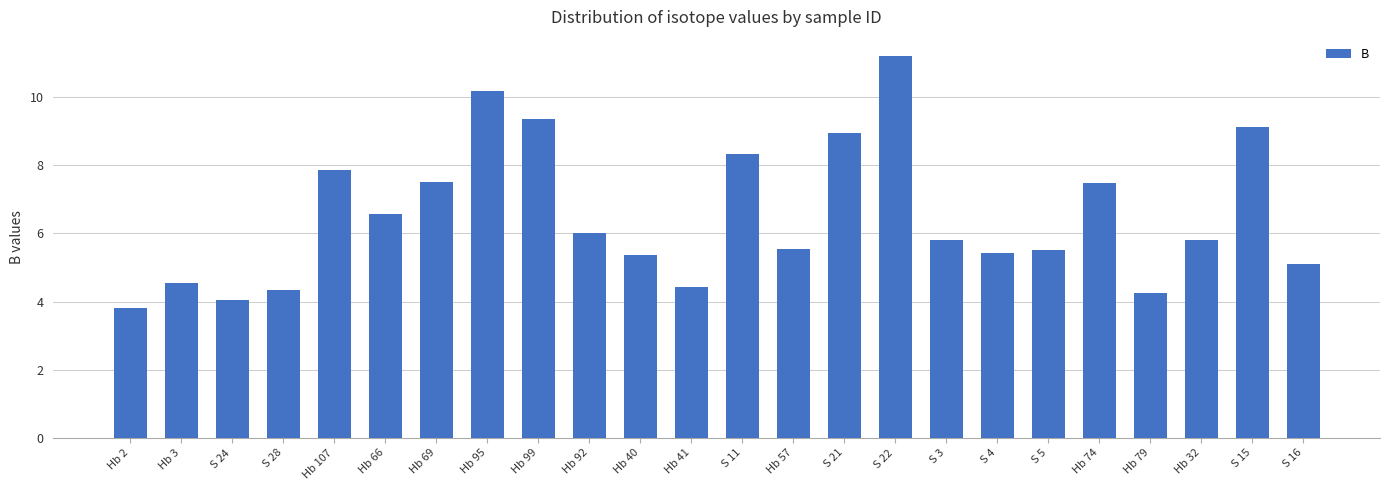

What is the difference between the maximum and minimum values?

7.4